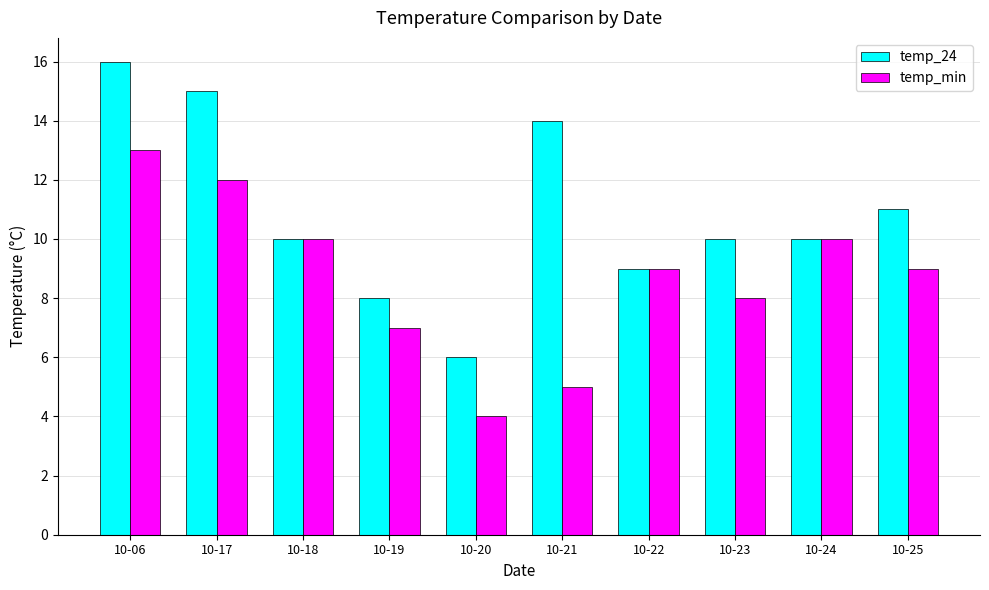

How many temp_min values are between 7 and 10?

6